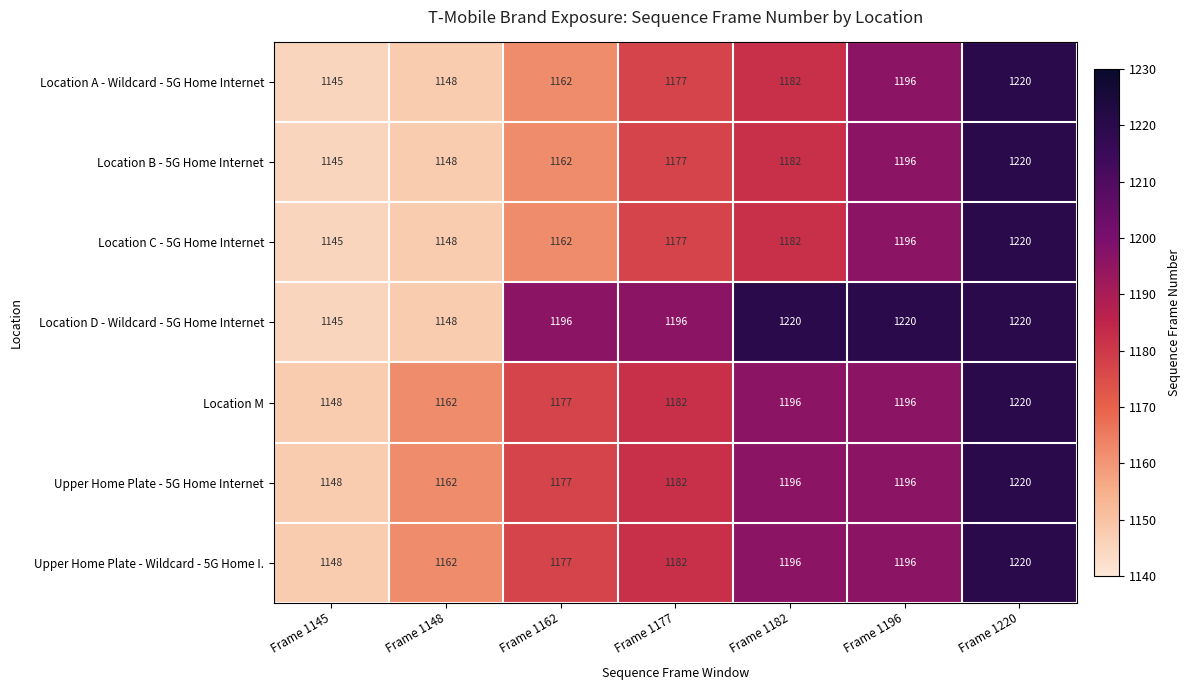

The value of Upper Home Plate - 5G Home Internet at Frame 1196 is 1954. True or false?

False